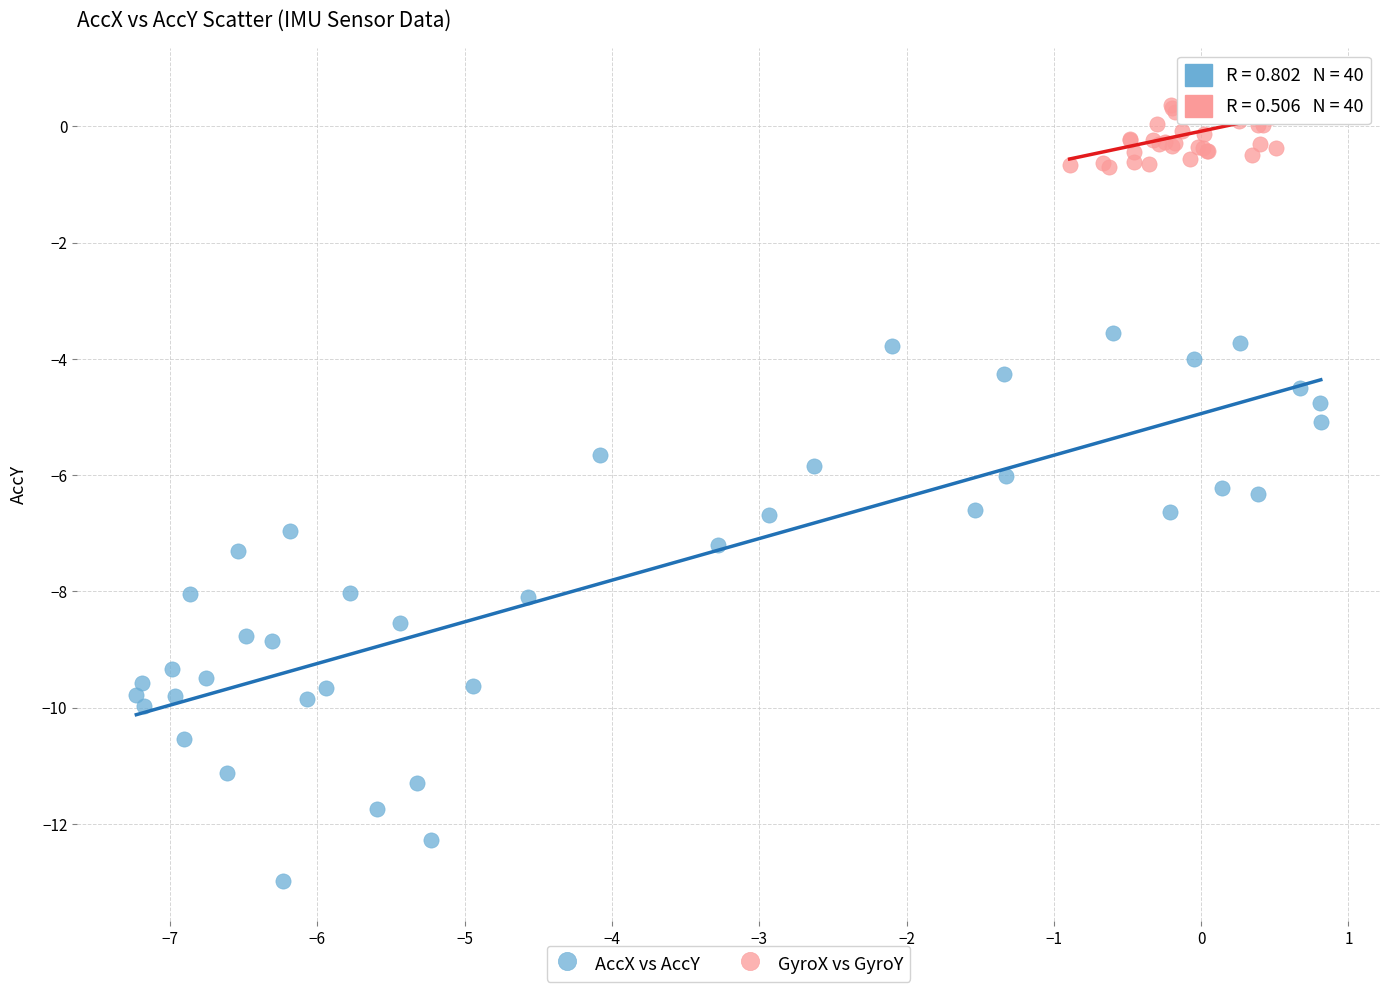

Which series has the widest spread of Y values?

AccX vs AccY